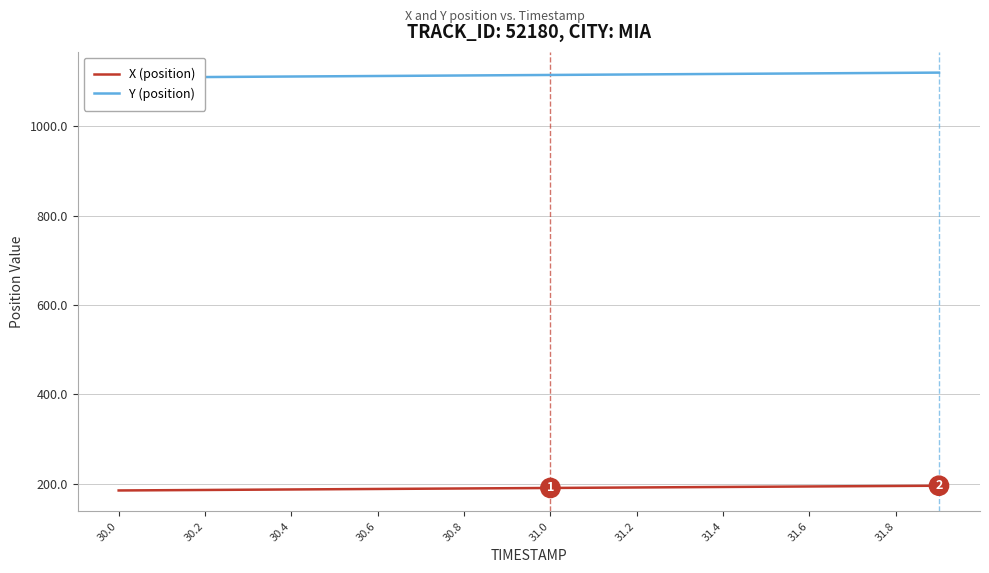

True or false: Y (position) has more than 2 interior local peaks.

False